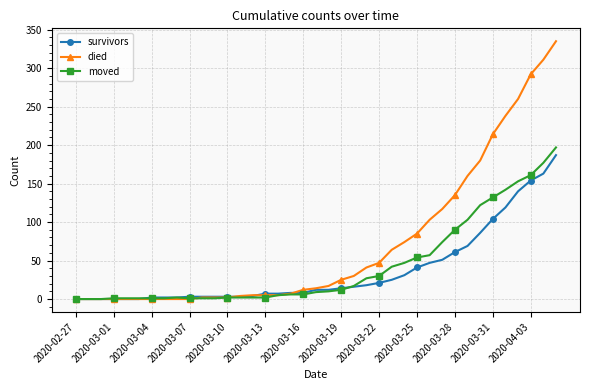

Which series ends up on top after the final intersection of survivors and died?

died